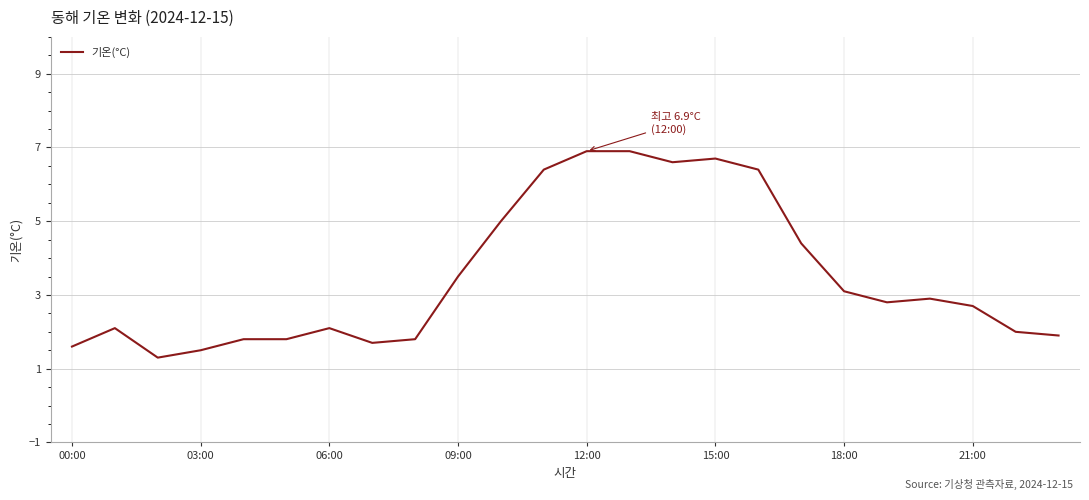

What is the smallest value displayed?

1.3